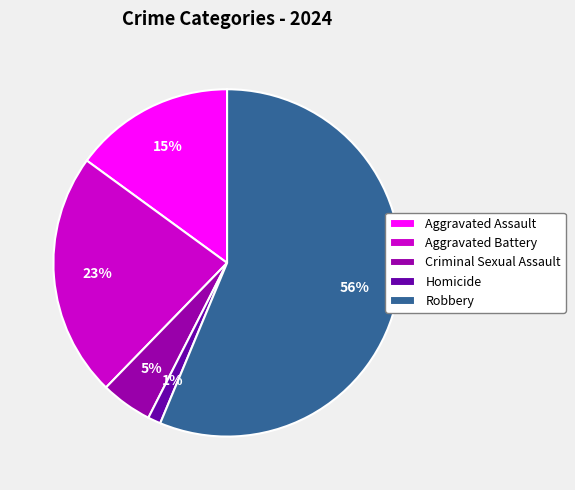

Is it true that Criminal Sexual Assault is 5% of the pie?

True